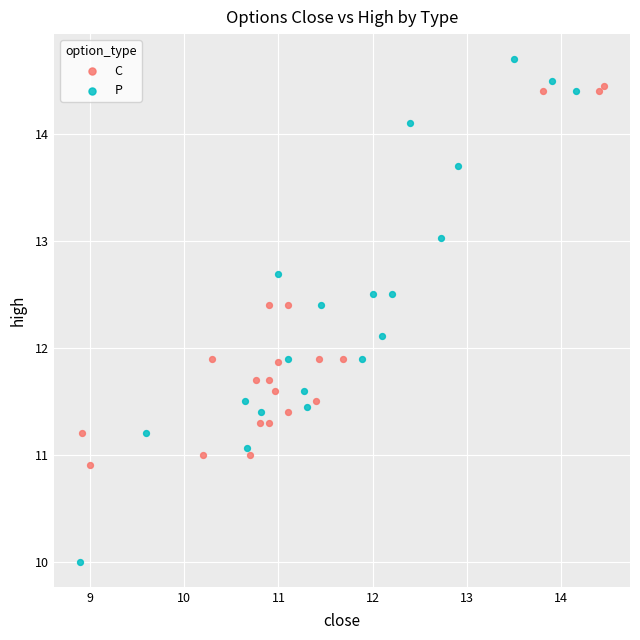

Which series has the largest Y range (max minus min)?

P